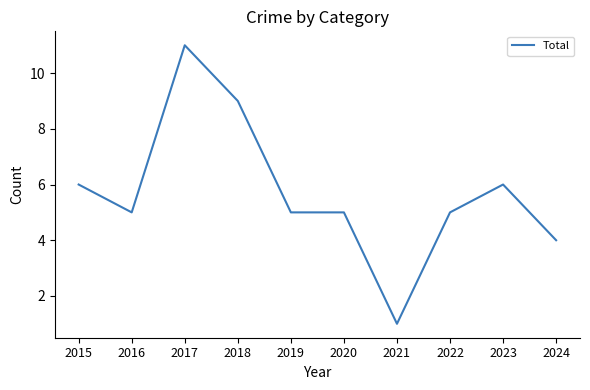

Is it true that the value at 2020 is 5?

True